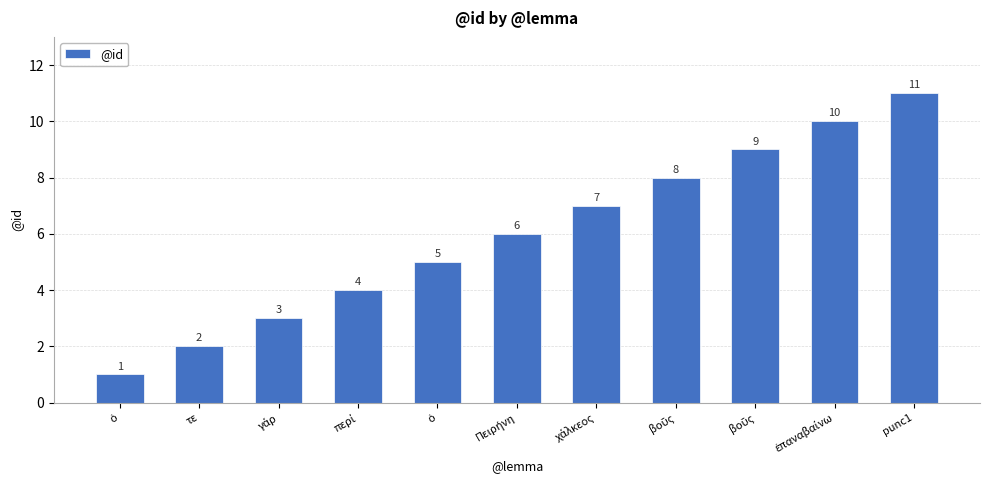

What is the change in value from τε to Πειρήνη?

+4